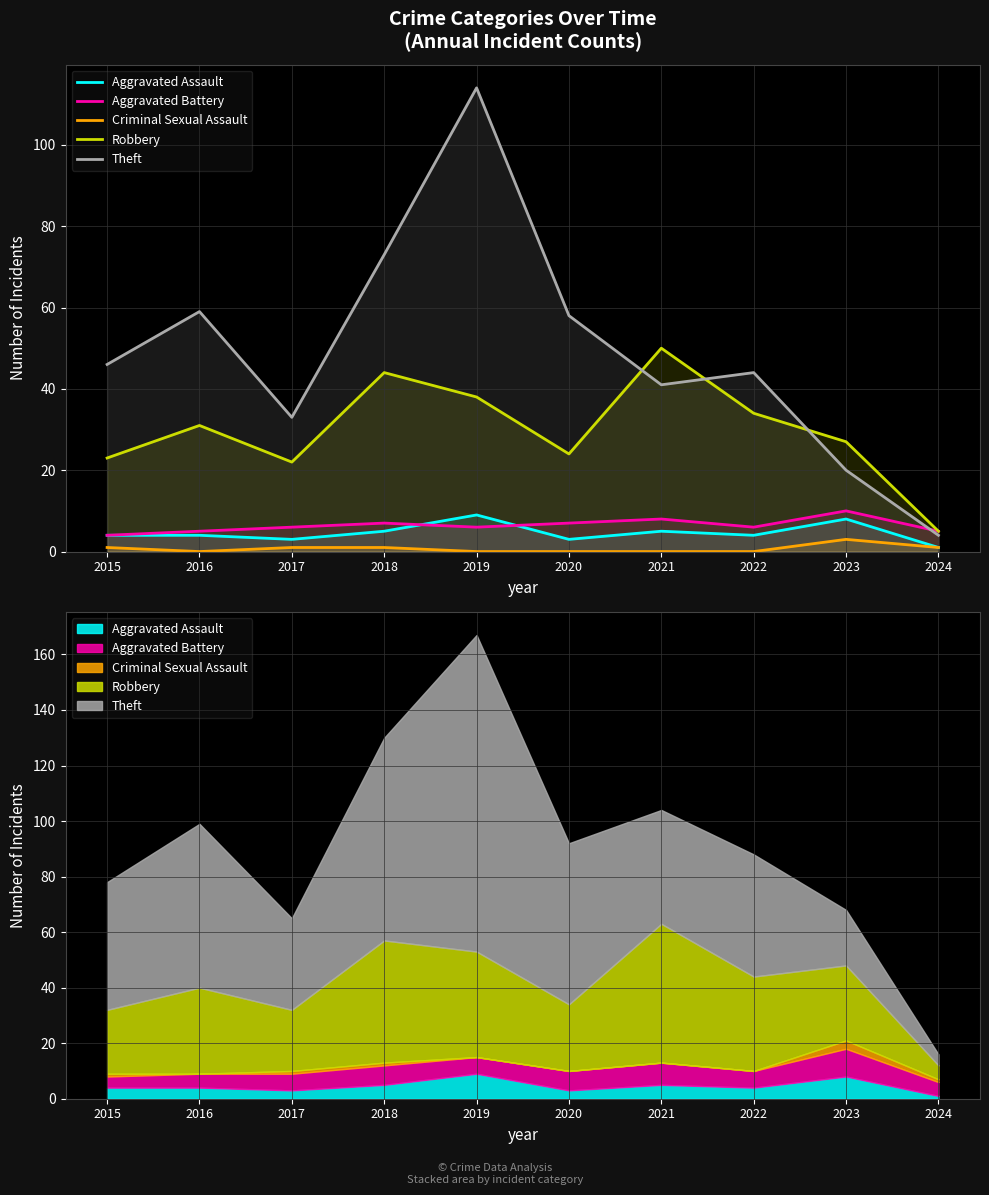

Where is the first local maximum for Criminal Sexual Assault?

2023